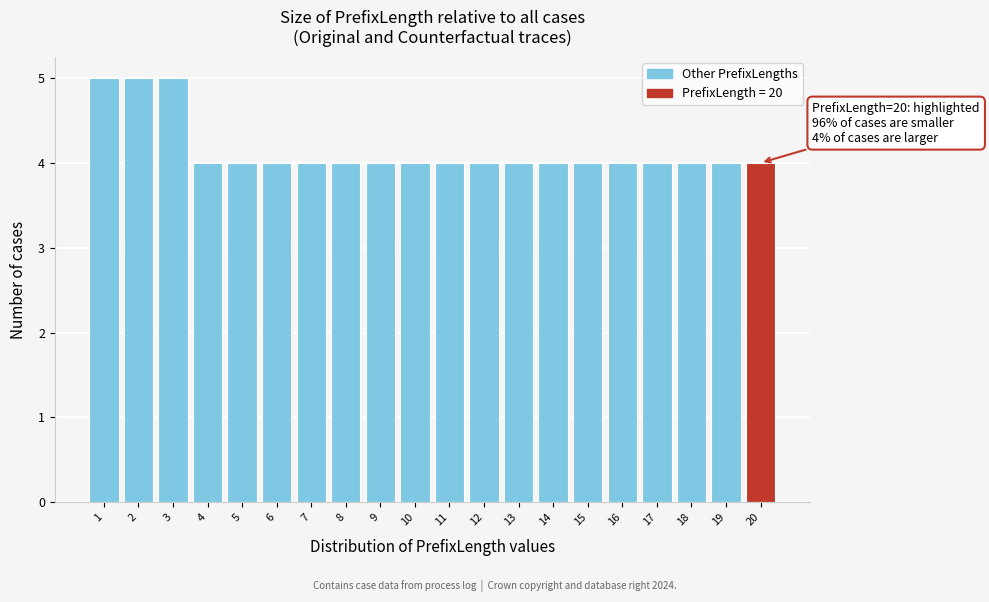

Reading left to right, list all the values displayed in this chart.

1=5	2=5	3=5	4=4	5=4	6=4	7=4	8=4	9=4	10=4	11=4	12=4	13=4	14=4	15=4	16=4	17=4	18=4	19=4	20=4